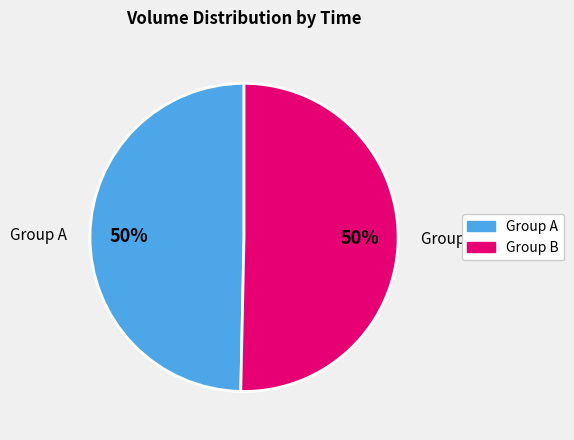

How many segments does this pie chart have?

2